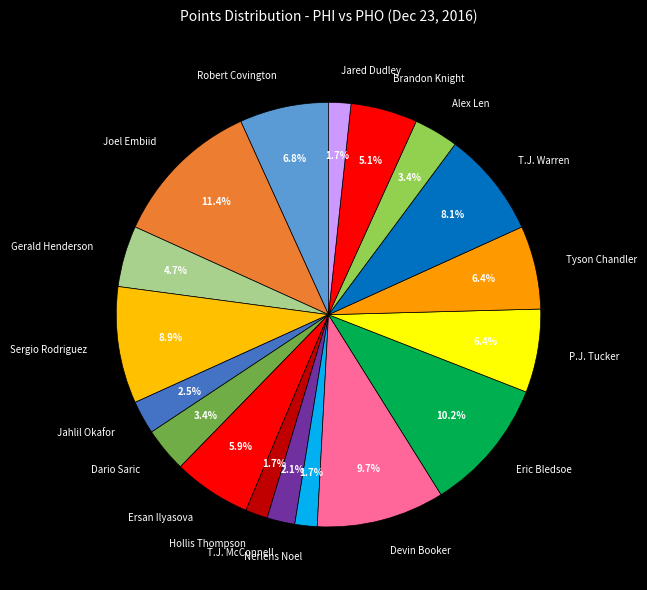

Do Tyson Chandler and Robert Covington together represent more than half of the pie?

No